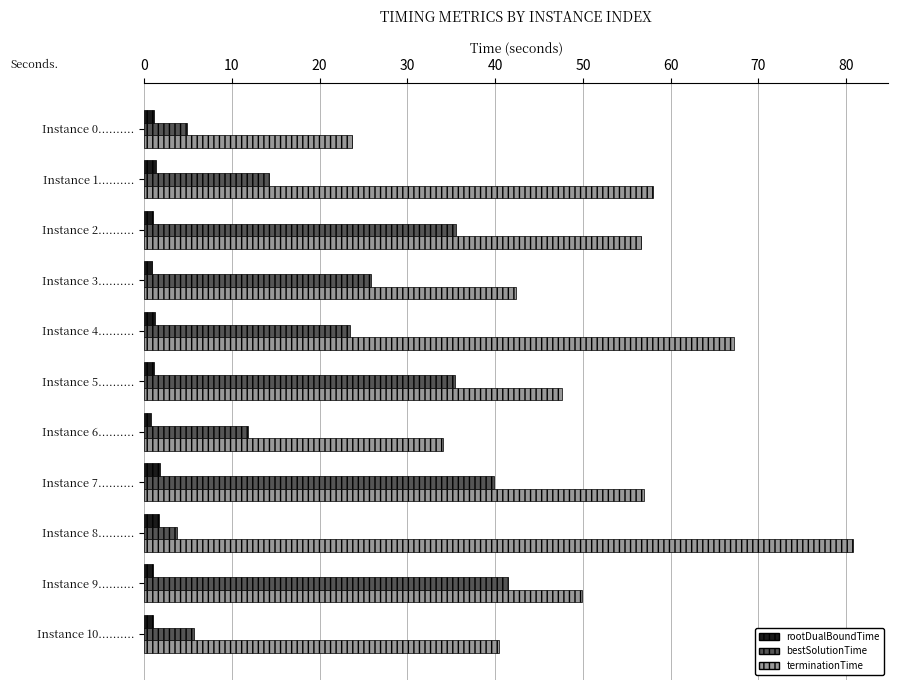

At which category is the sum across all series the highest?

Instance 7..........